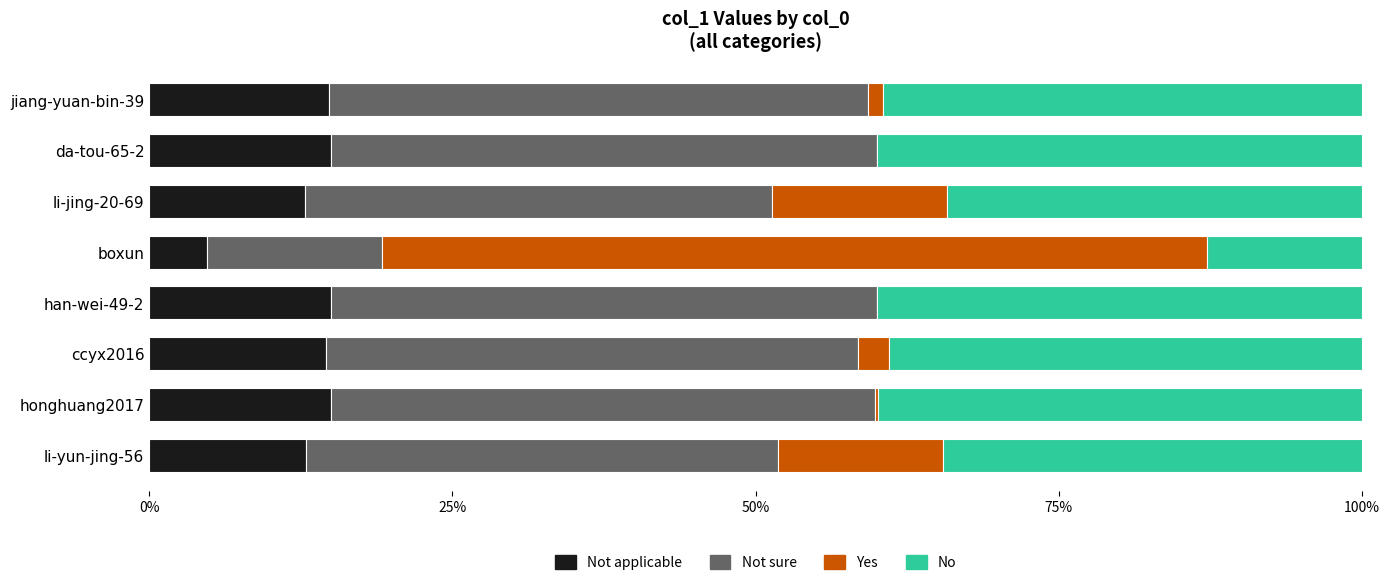

What is the average value of the Not sure series?

0.4